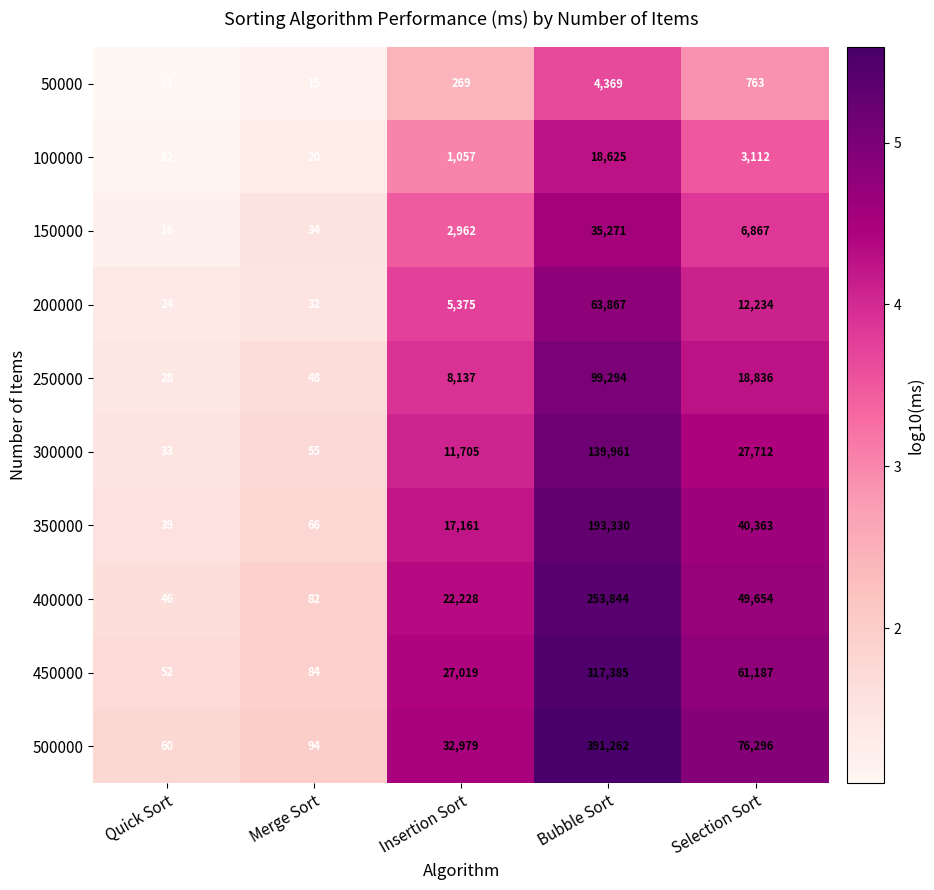

Which series has the largest range (max minus min)?

500000